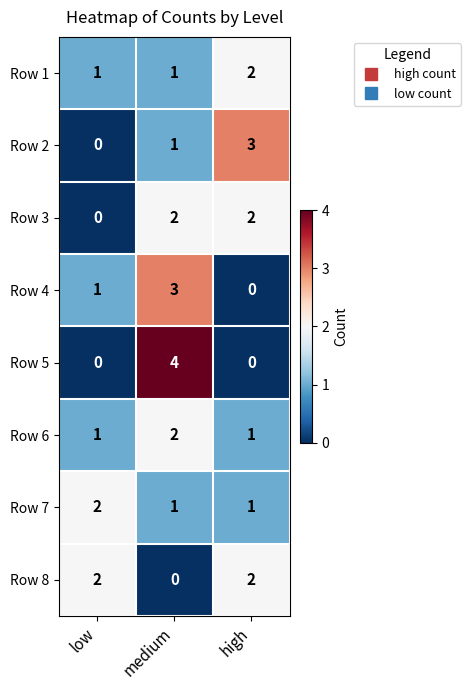

How many Row 6 values are between 1 and 2?

3